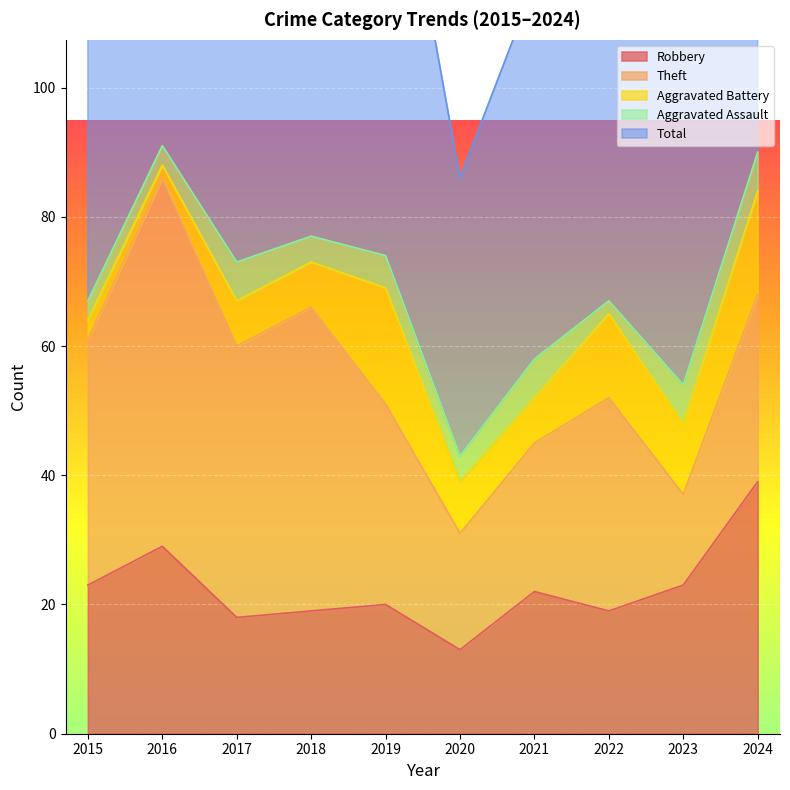

Where is the first local maximum for Theft?

2016